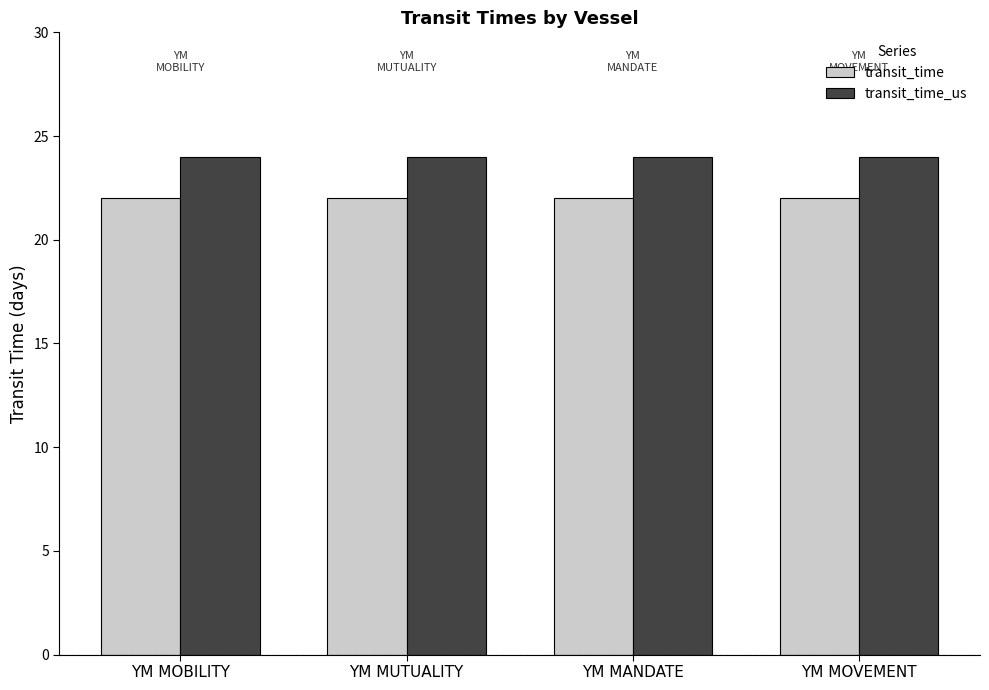

What are all the series names shown in the legend?

transit_time, transit_time_us